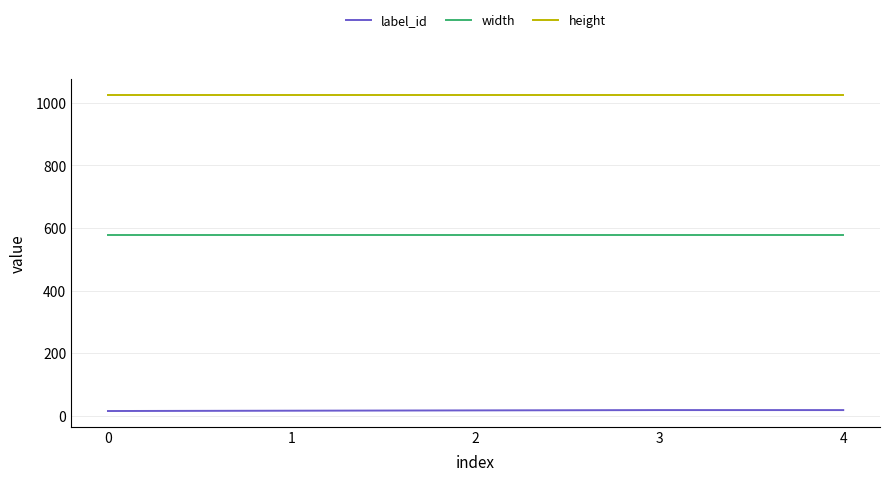

Rank the series at 2 from highest to lowest value.

height, width, label_id